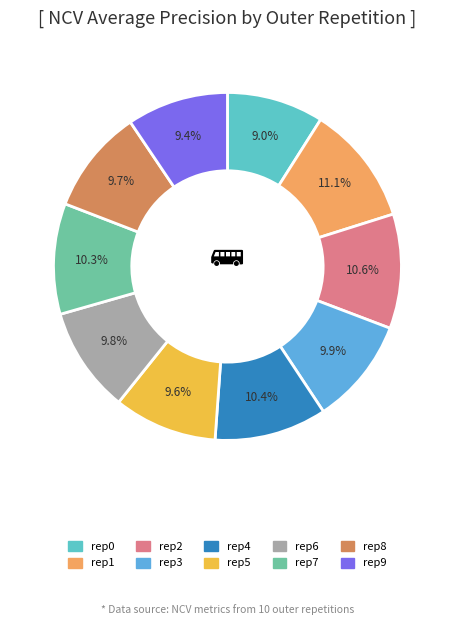

Rank the categories by value from highest to lowest.

outer-repetition1, outer-repetition2, outer-repetition4, outer-repetition7, outer-repetition3, outer-repetition6, outer-repetition8, outer-repetition5, outer-repetition9, outer-repetition0